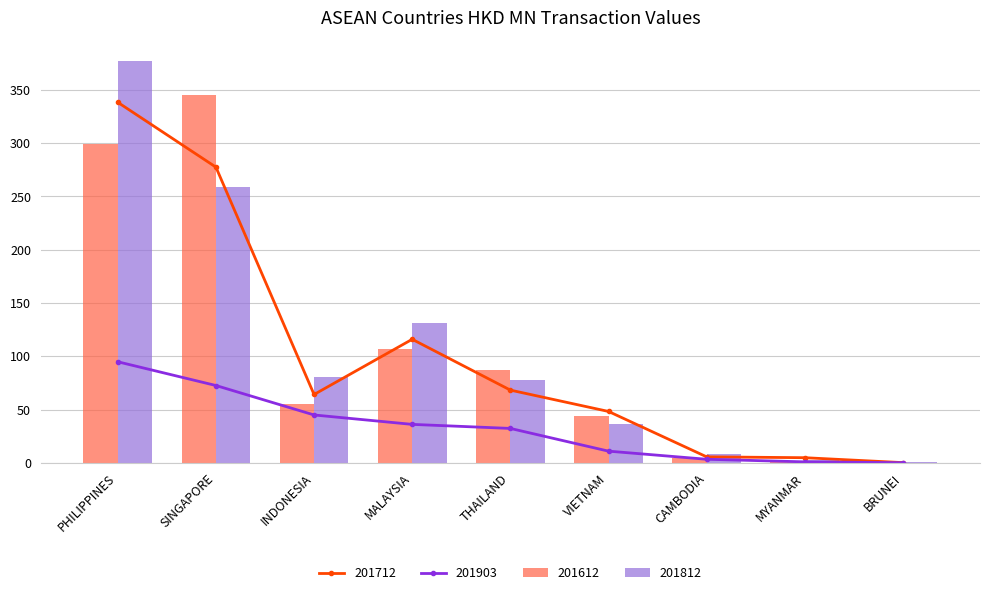

What is the highest value of the 201903 series?

94.9